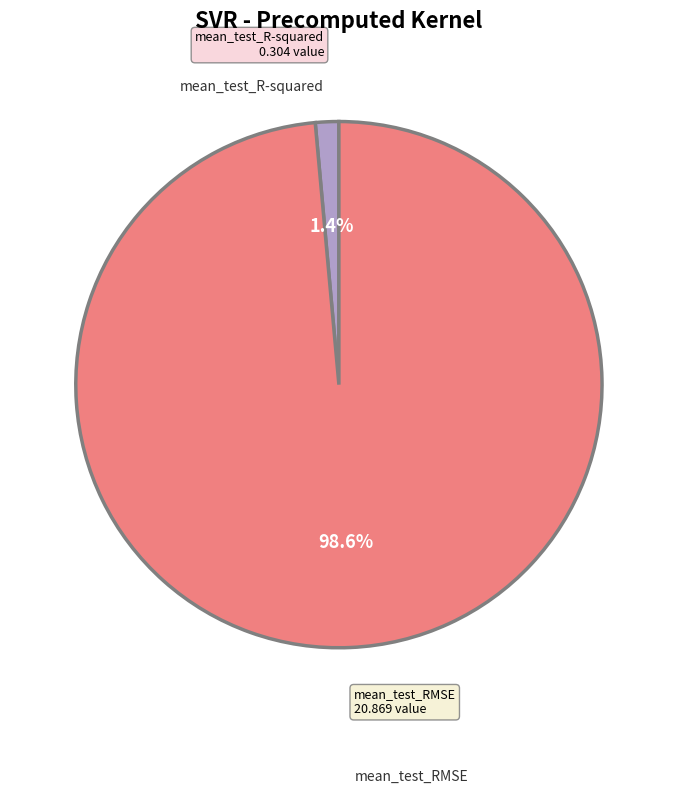

How many segments does this pie chart have?

2